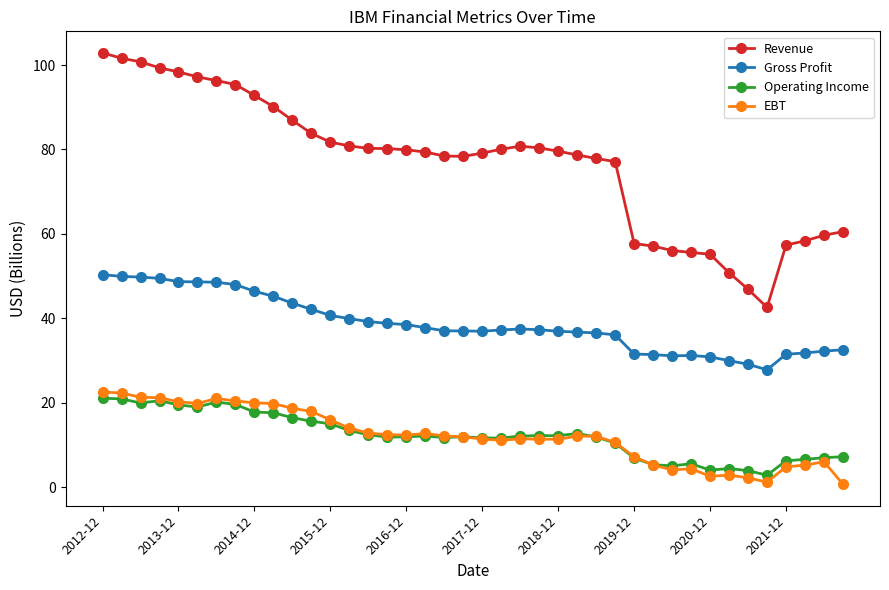

True or false: Gross Profit and Operating Income cross at least once.

False